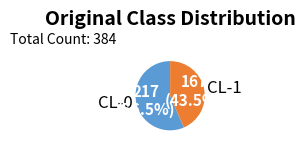

What is the total percentage of CL-1 and CL-0?

100.0%